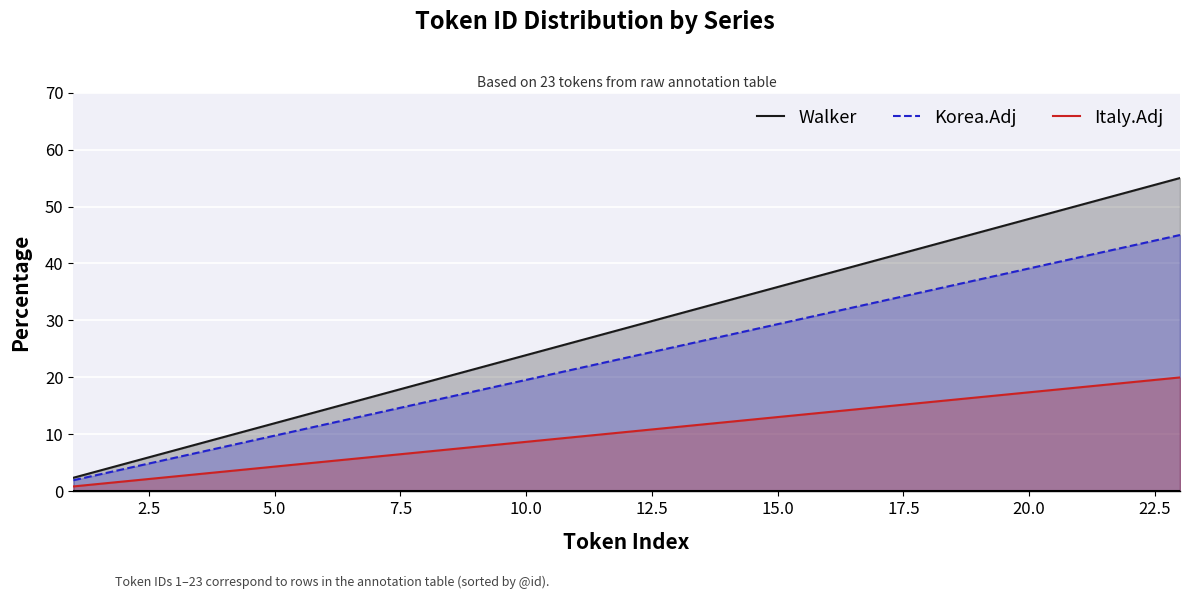

What is the minimum value for Walker?

2.4